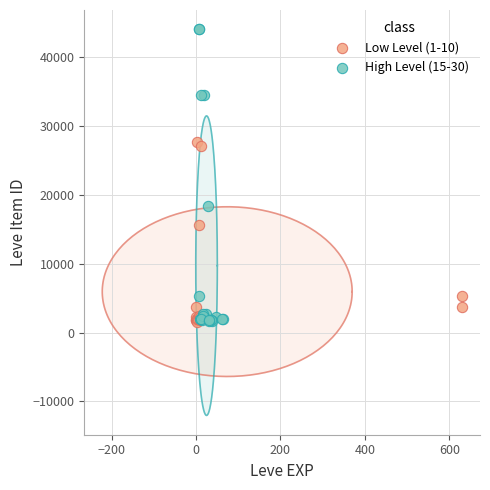

Which series reaches the maximum Y coordinate?

High Level (15-30)